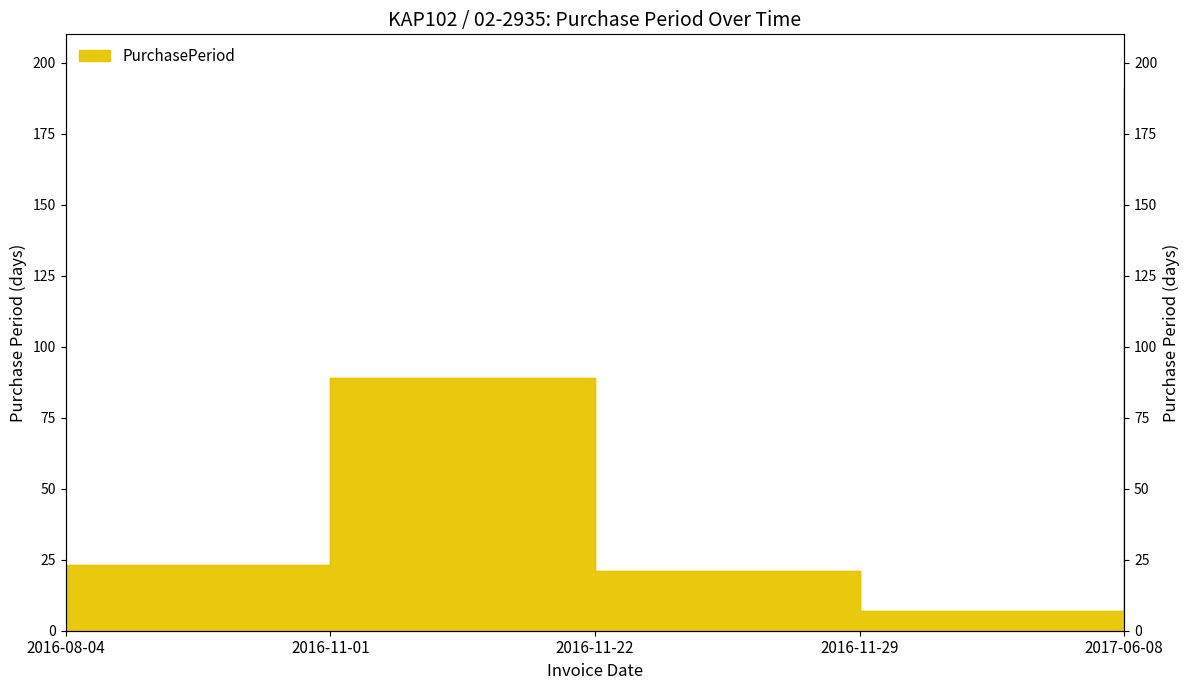

At which label does the data first exceed 23?

2016-11-01